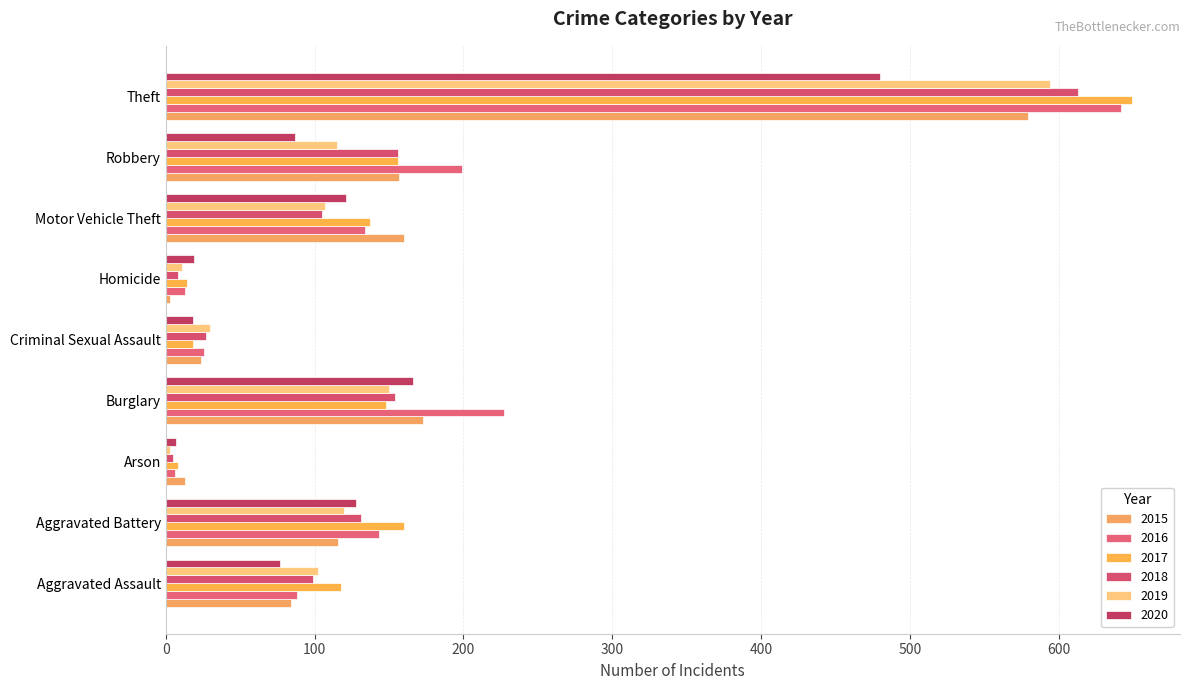

What is the difference between the highest and lowest values at Theft?

169